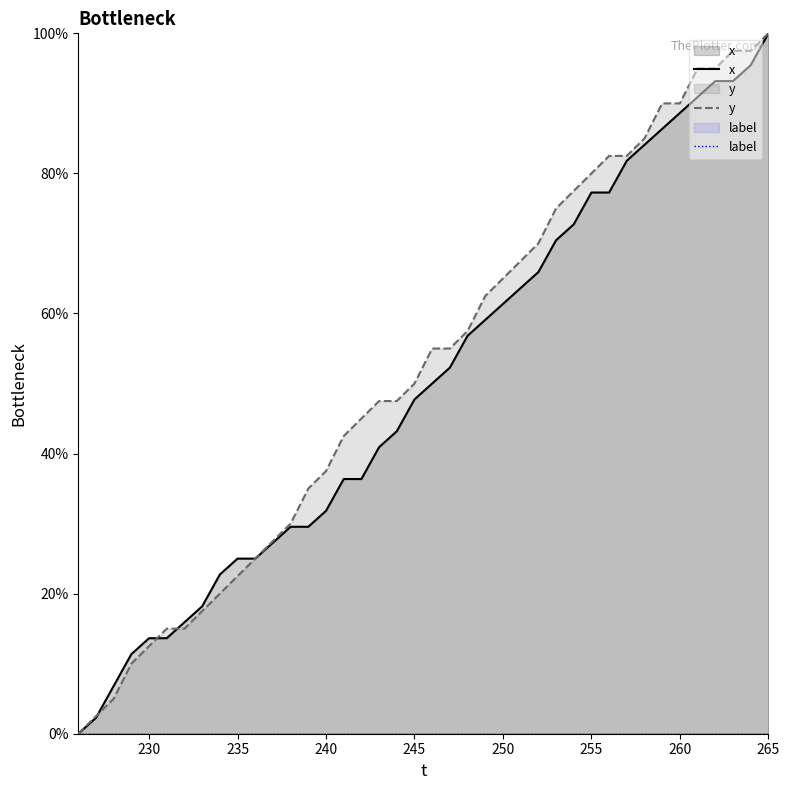

What is the sum of the x values at 263 and 241?

129.5